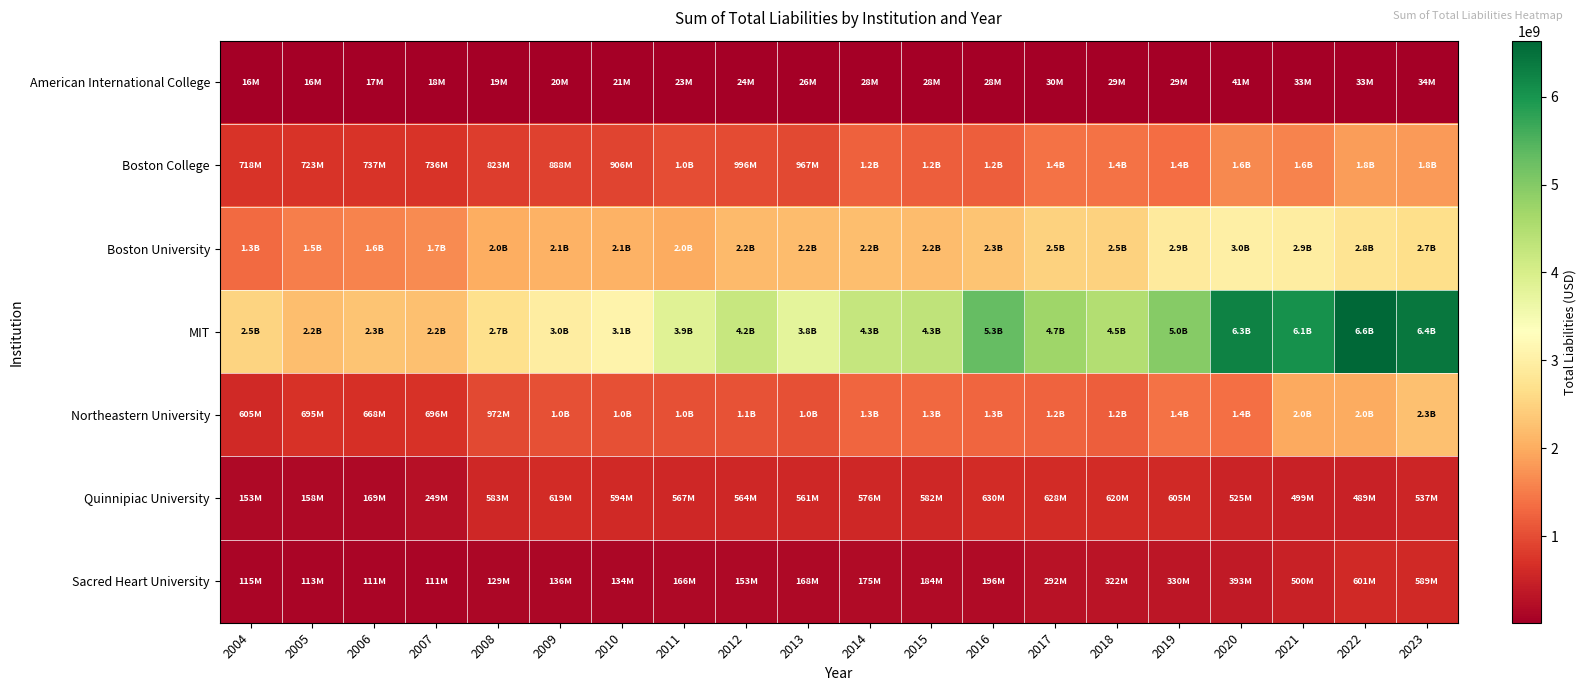

Which series has the largest total across all categories?

MIT